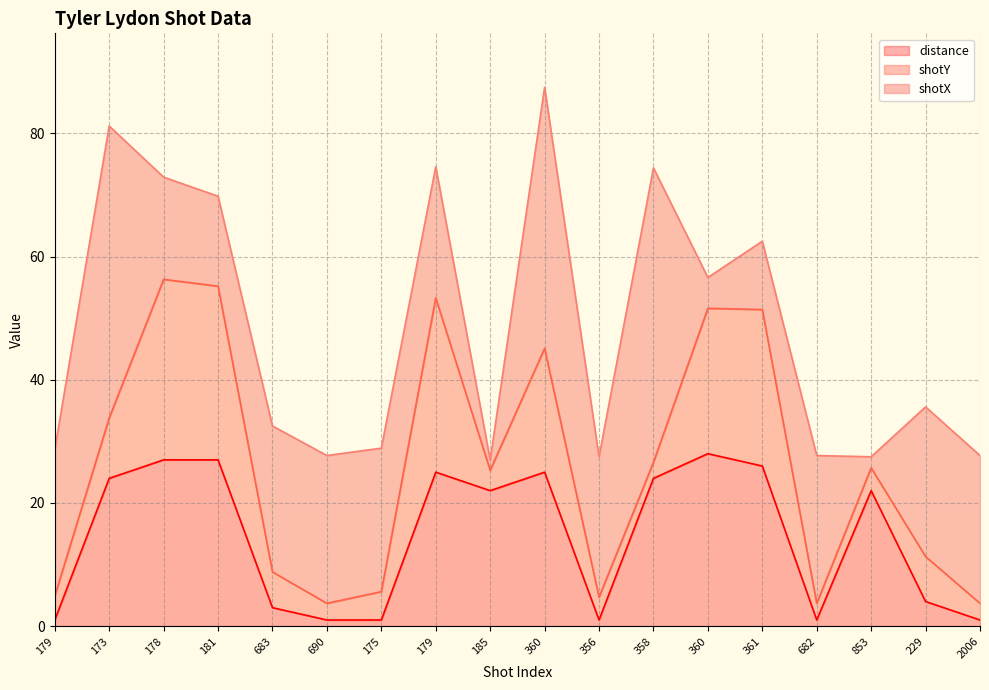

How many interior local valleys does the distance series have?

3